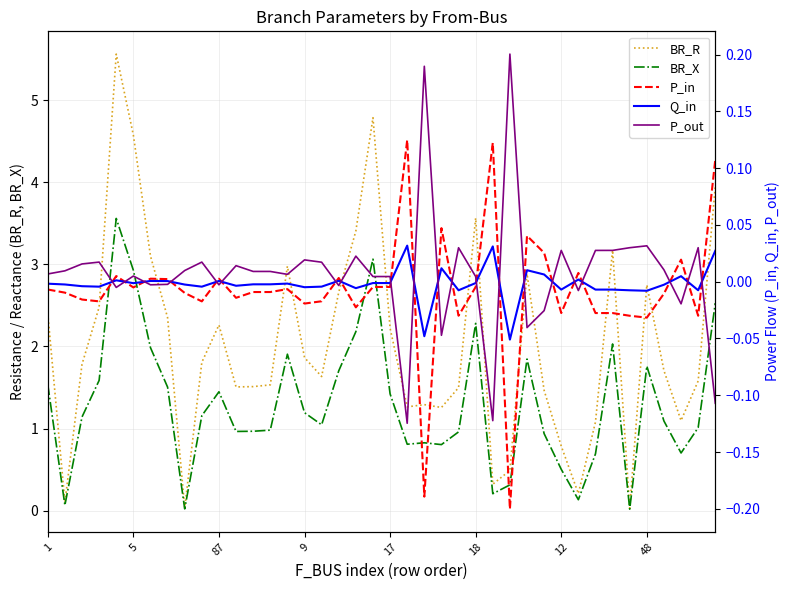

Does the chart display data point markers on the line(s)?

No